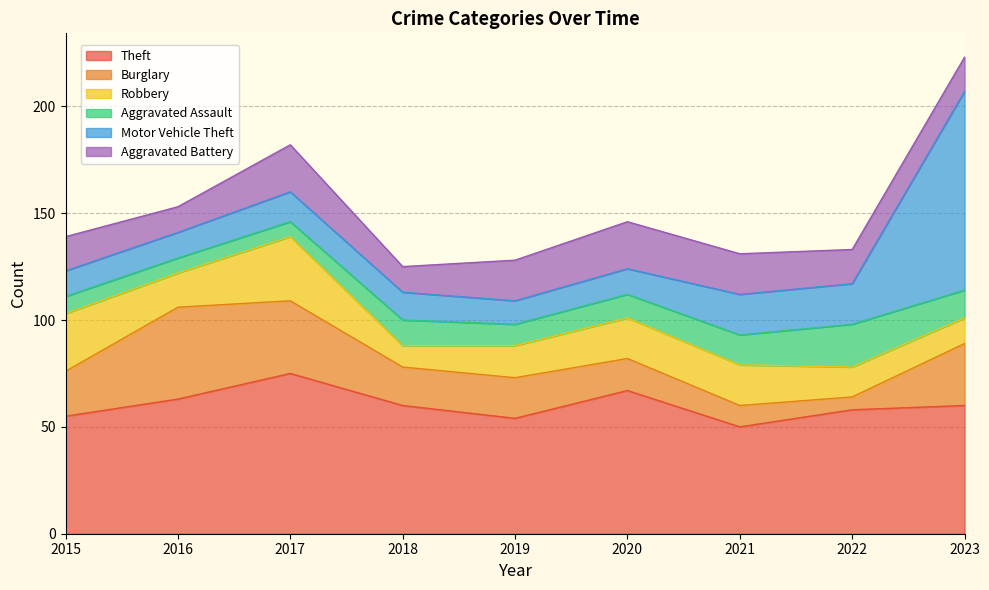

What is the average value of the Aggravated Assault series?

11